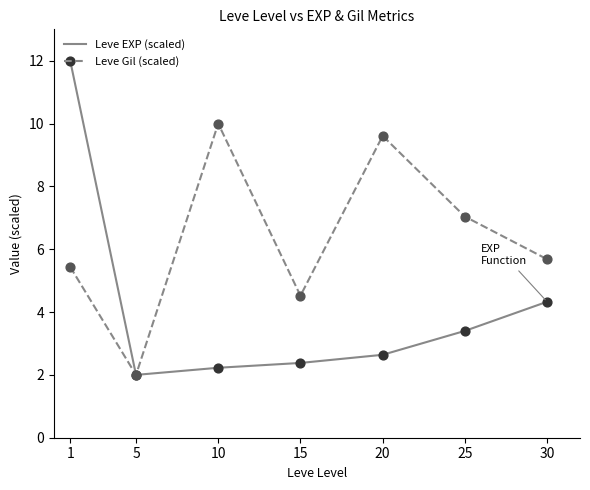

At which category is the sum across all series the highest?

1